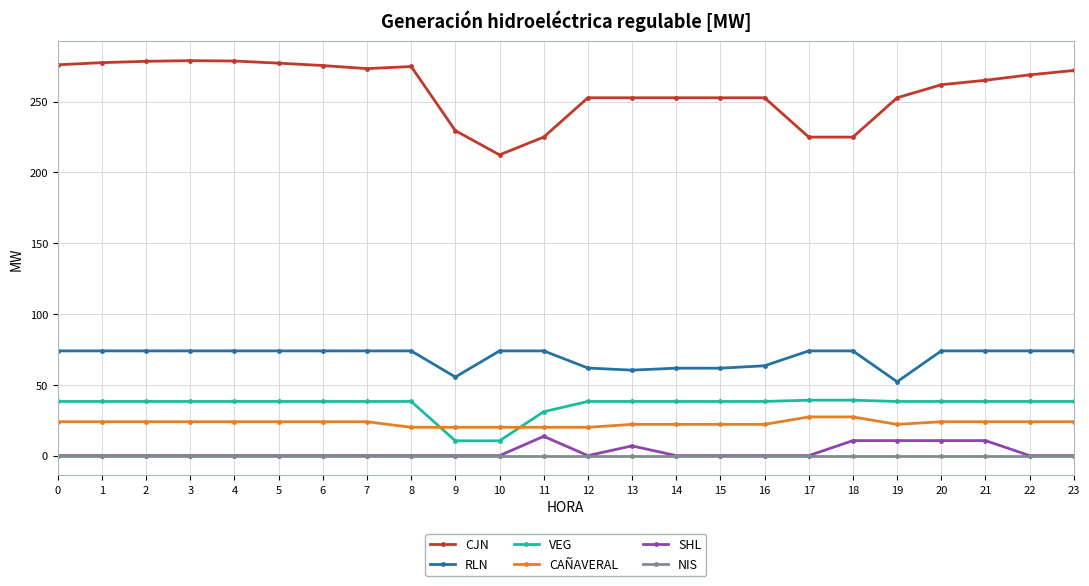

Between 2 and 9, which series saw the biggest shift?

CJN